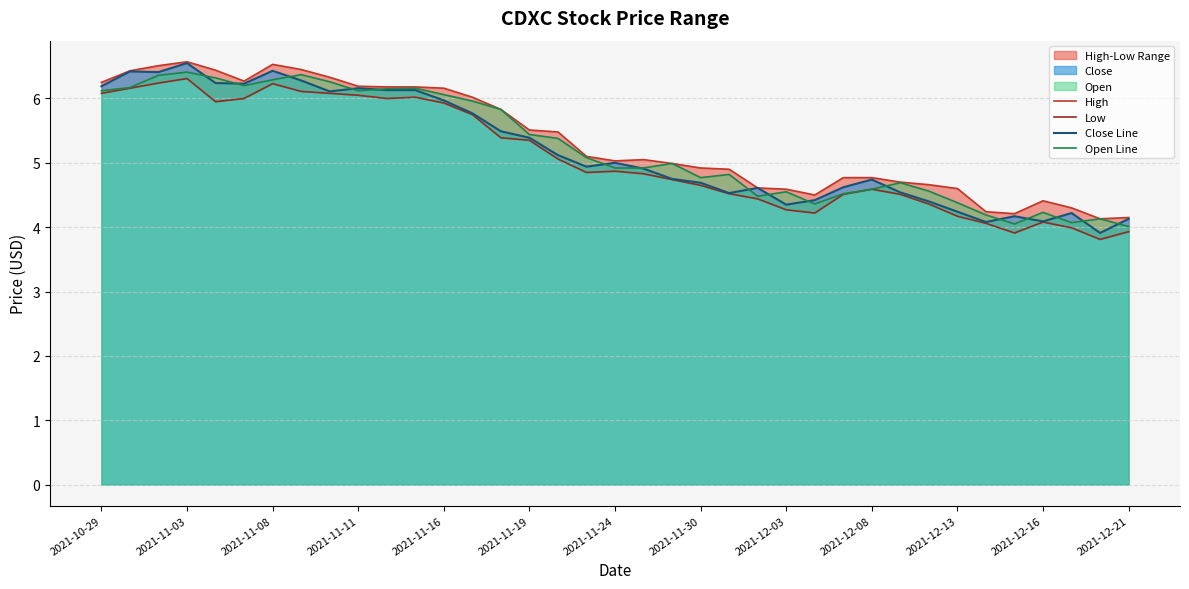

Is it true that Open Line equals 1.7 at 2021-11-24?

False